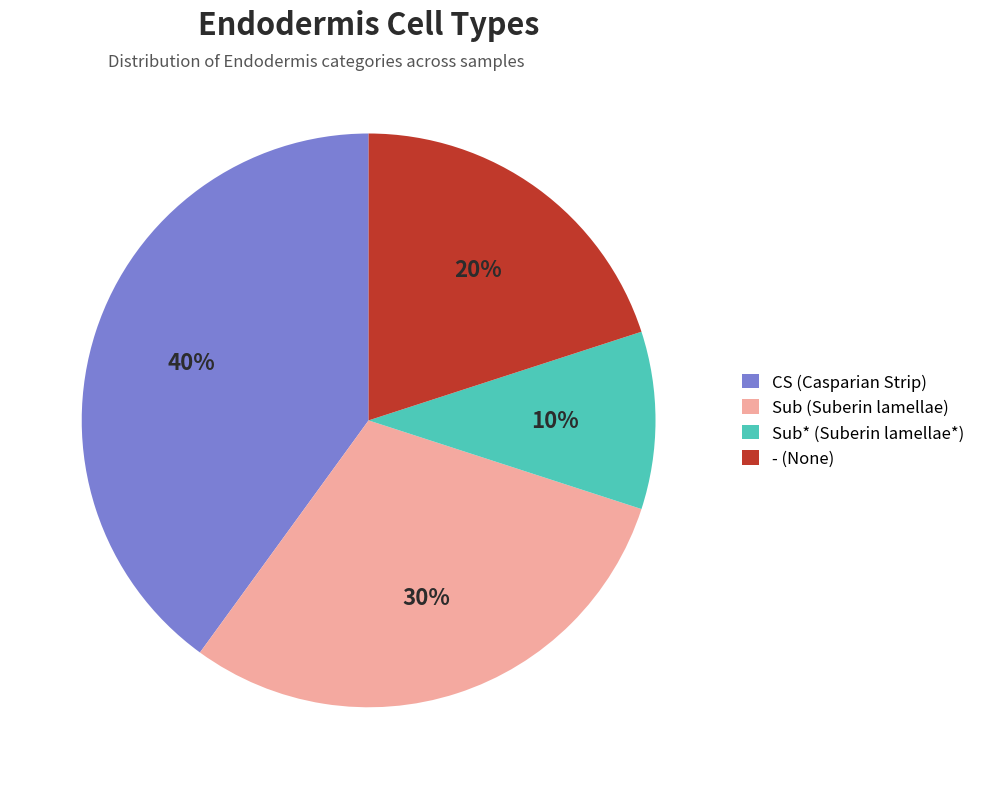

Rank the categories by value from lowest to highest.

Sub* (Suberin lamellae*), - (None), Sub (Suberin lamellae), CS (Casparian Strip)